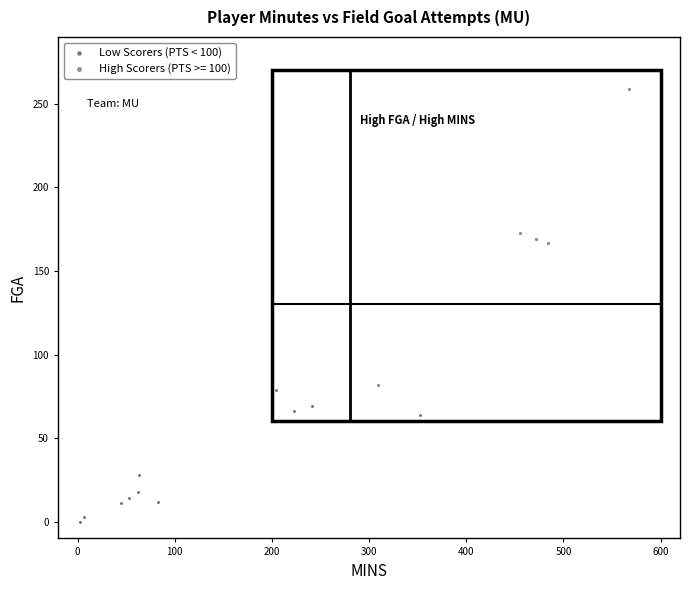

Which series has the largest Y range (max minus min)?

High Scorers (PTS >= 100)